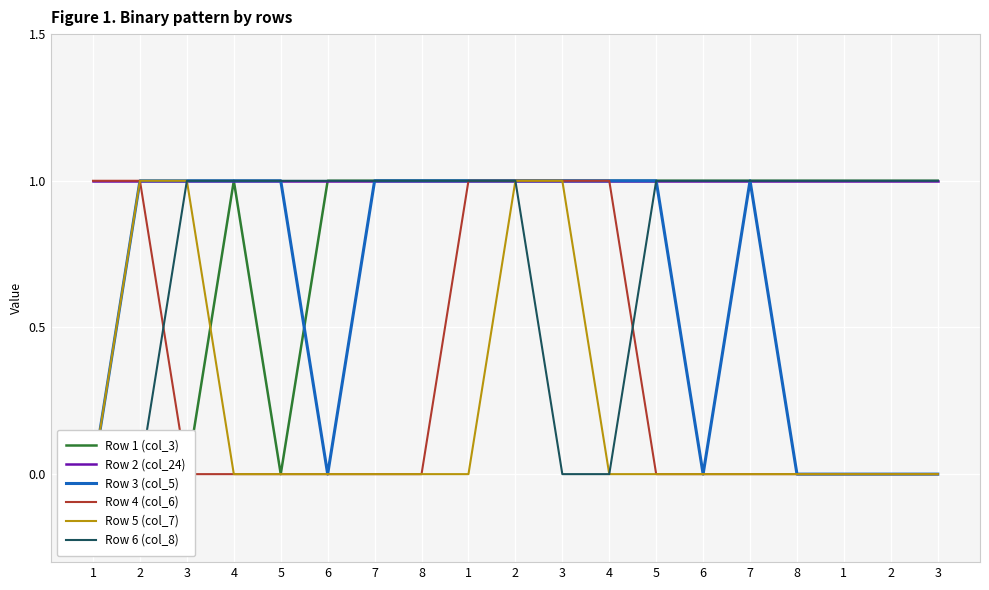

What is the label of the 8th point from the right?

4